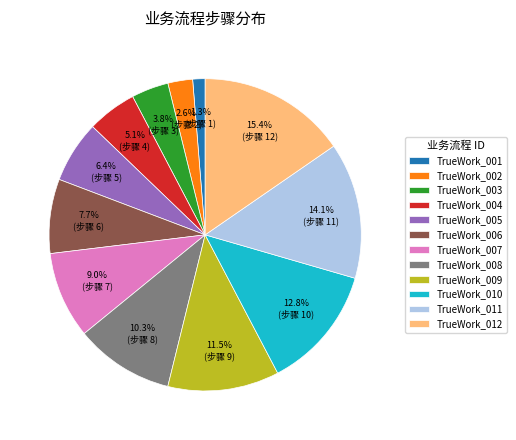

Is TrueWork_002 the majority of the pie?

No